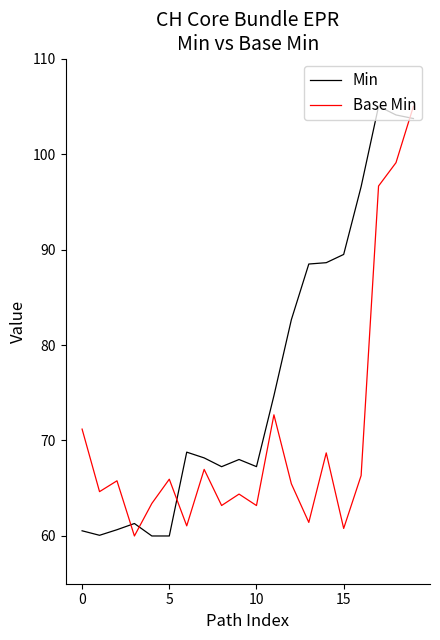

Rank the series by their average value, from lowest to highest.

Base Min, Min